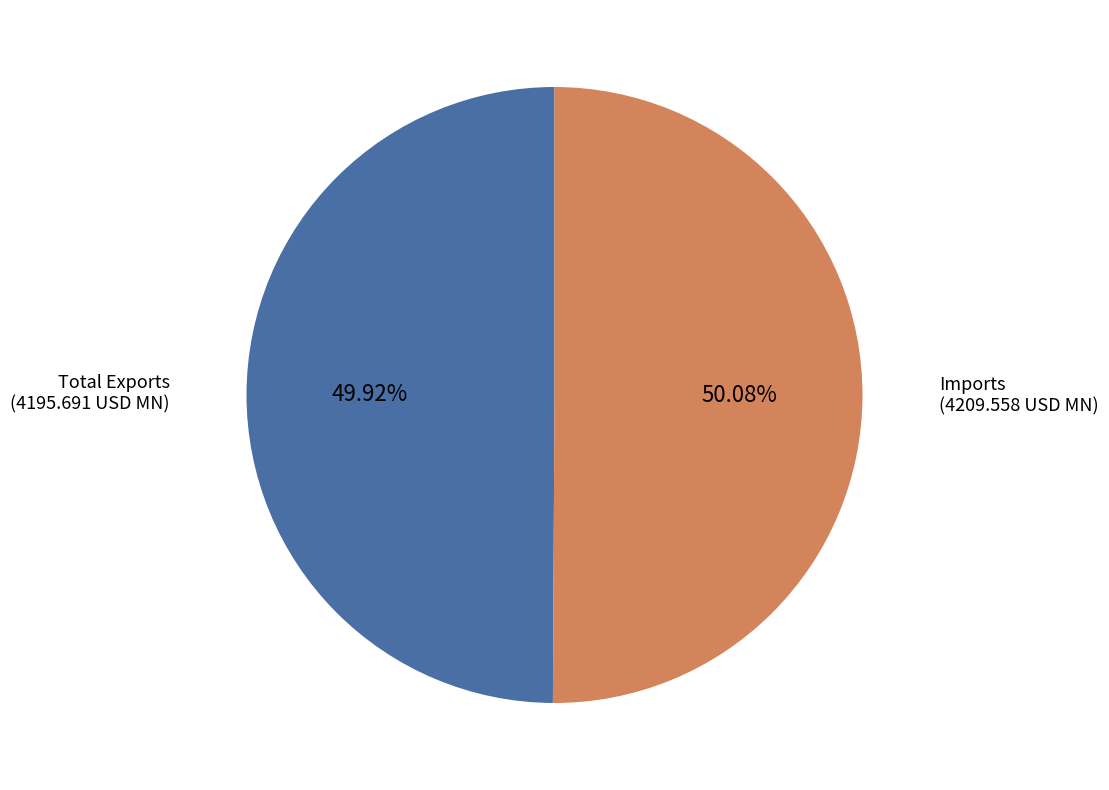

Is there a majority slice in this chart?

Yes